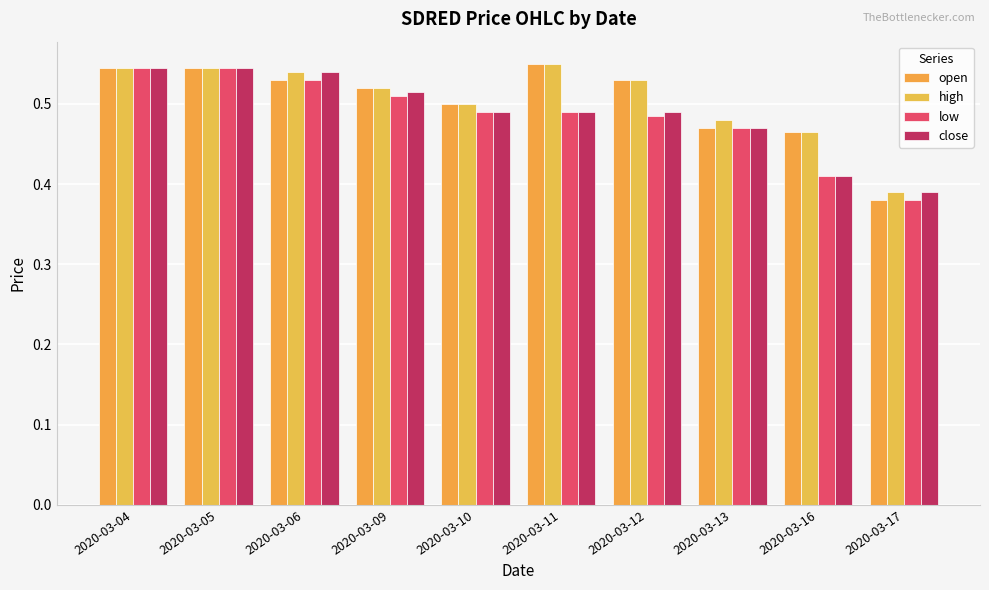

Reading right to left, list all the values displayed in this chart.

open: 0.4	0.5	0.5	0.5	0.6	0.5	0.5	0.5	0.5	0.5
high: 0.4	0.5	0.5	0.5	0.6	0.5	0.5	0.5	0.5	0.5
low: 0.4	0.4	0.5	0.5	0.5	0.5	0.5	0.5	0.5	0.5
close: 0.4	0.4	0.5	0.5	0.5	0.5	0.5	0.5	0.5	0.5